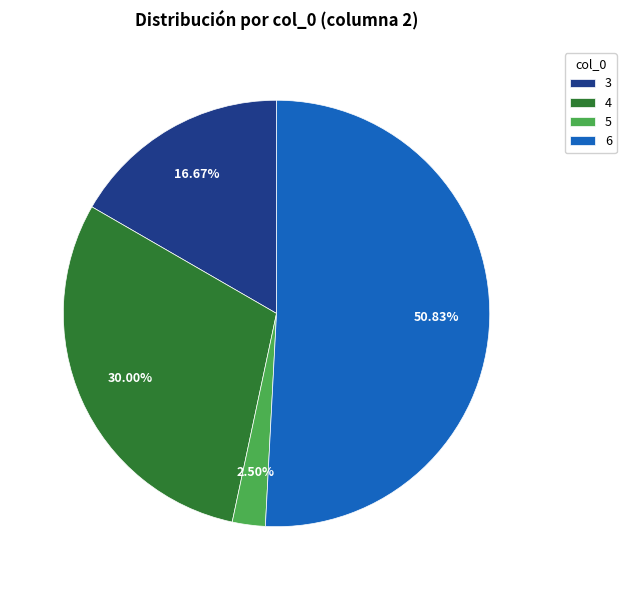

Does 6 represent more than half of the total?

Yes